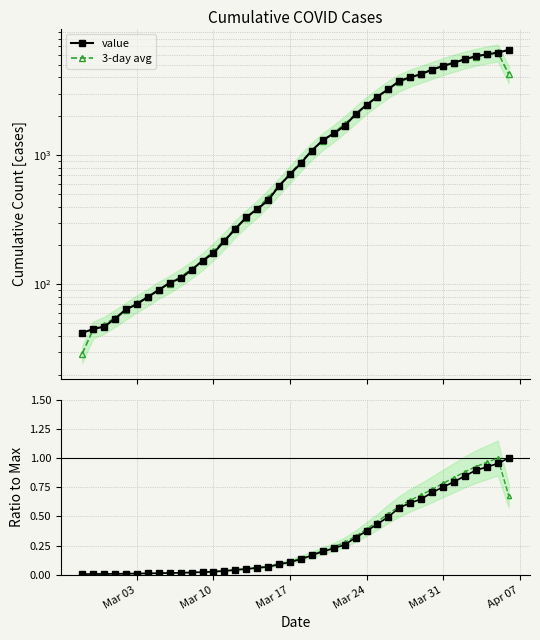

How many categories are shown in the chart?

40